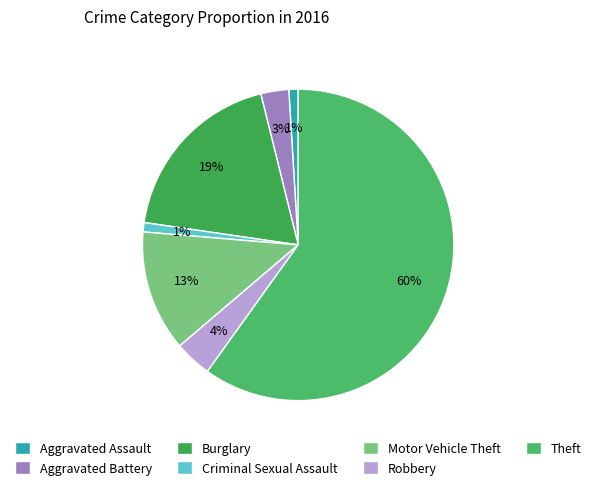

What is the smallest slice in the pie chart?

Aggravated Assault